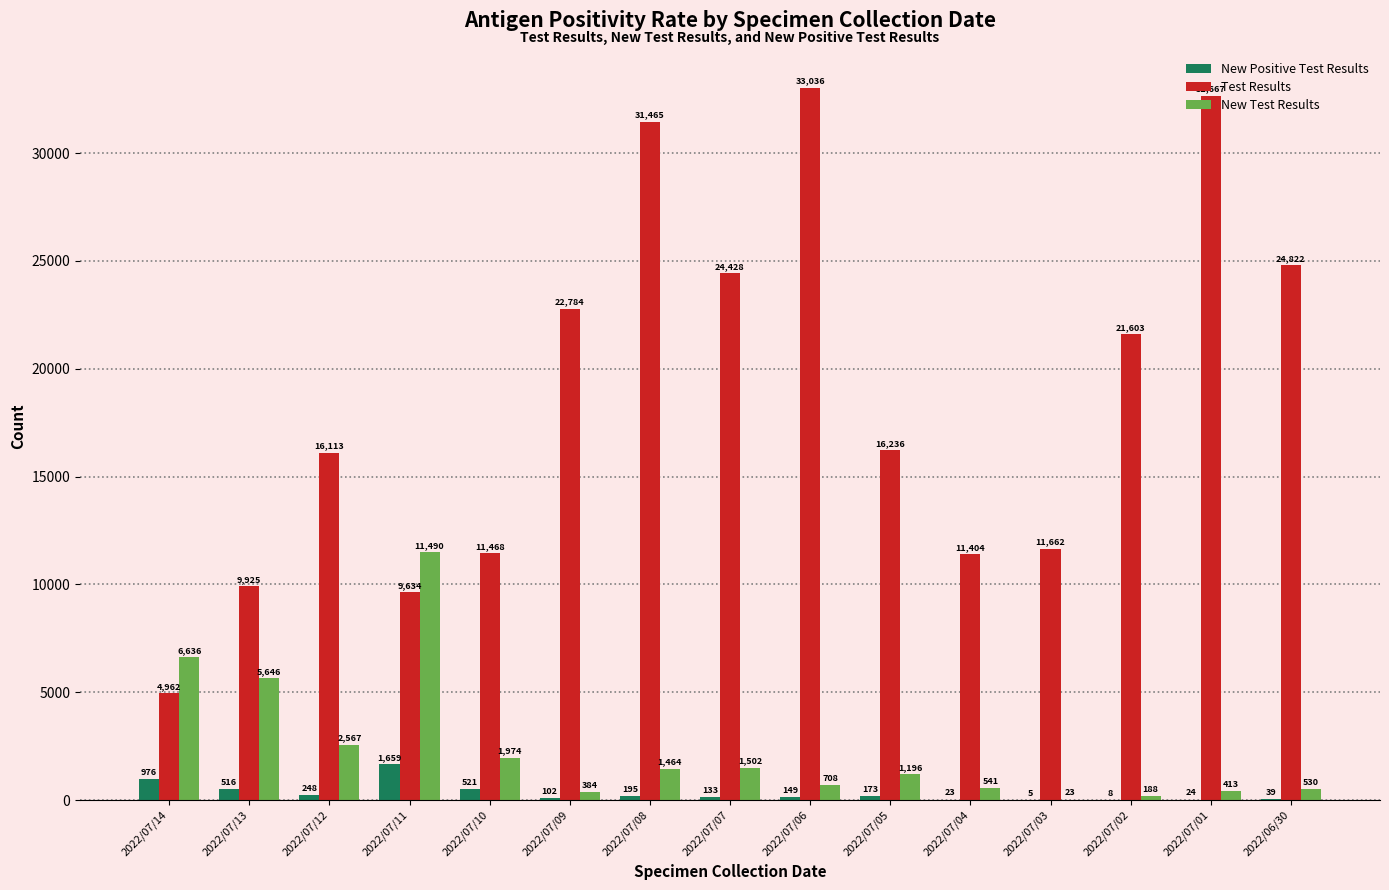

What are all the series names shown in the legend?

New Positive Test Results, Test Results, New Test Results